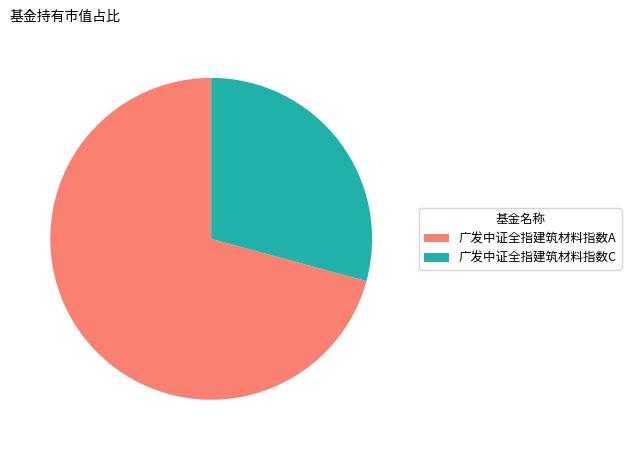

What is the largest slice in the pie chart?

广发中证全指建筑材料指数A